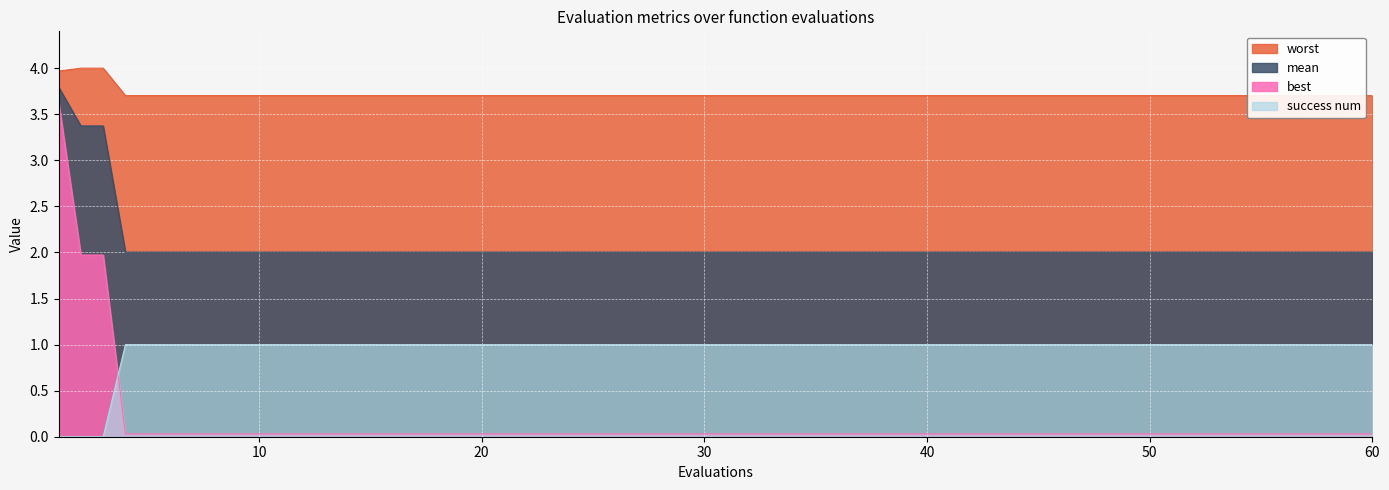

True or false: success num and mean cross at least once.

False